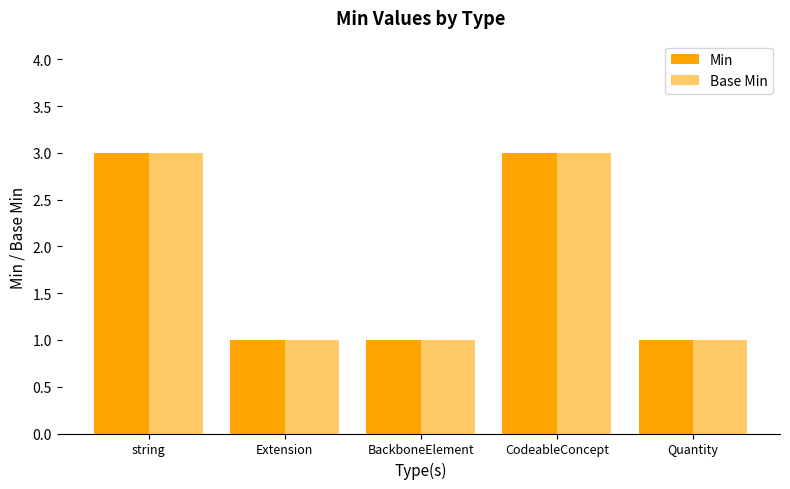

How many data points does each series have?

5